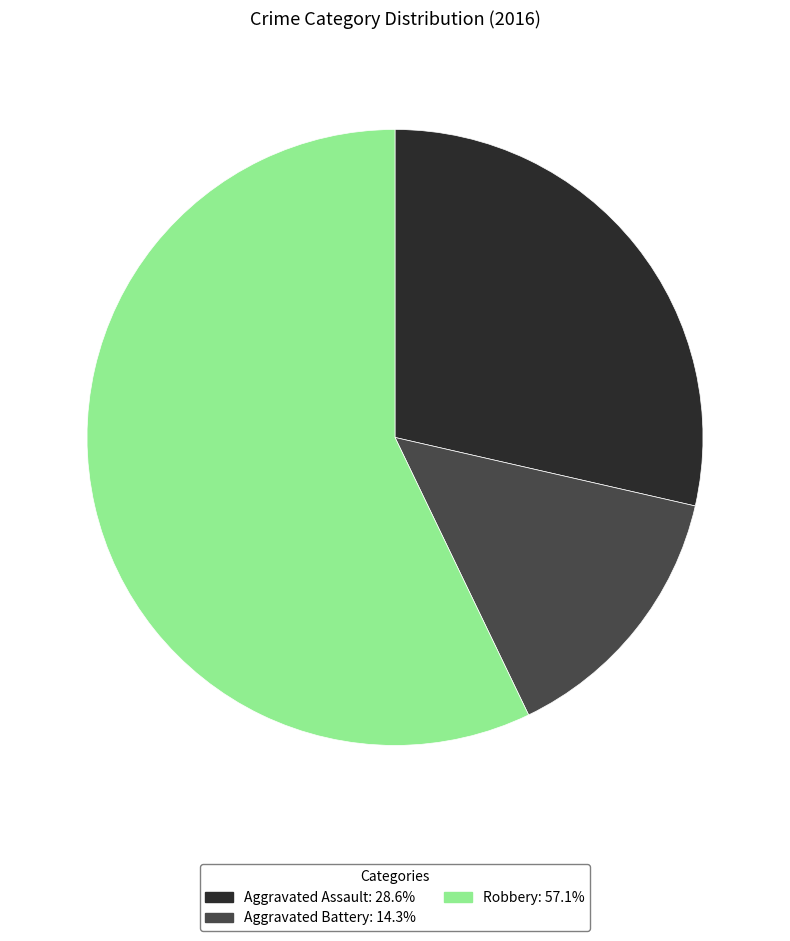

Does any single category account for the majority?

Yes